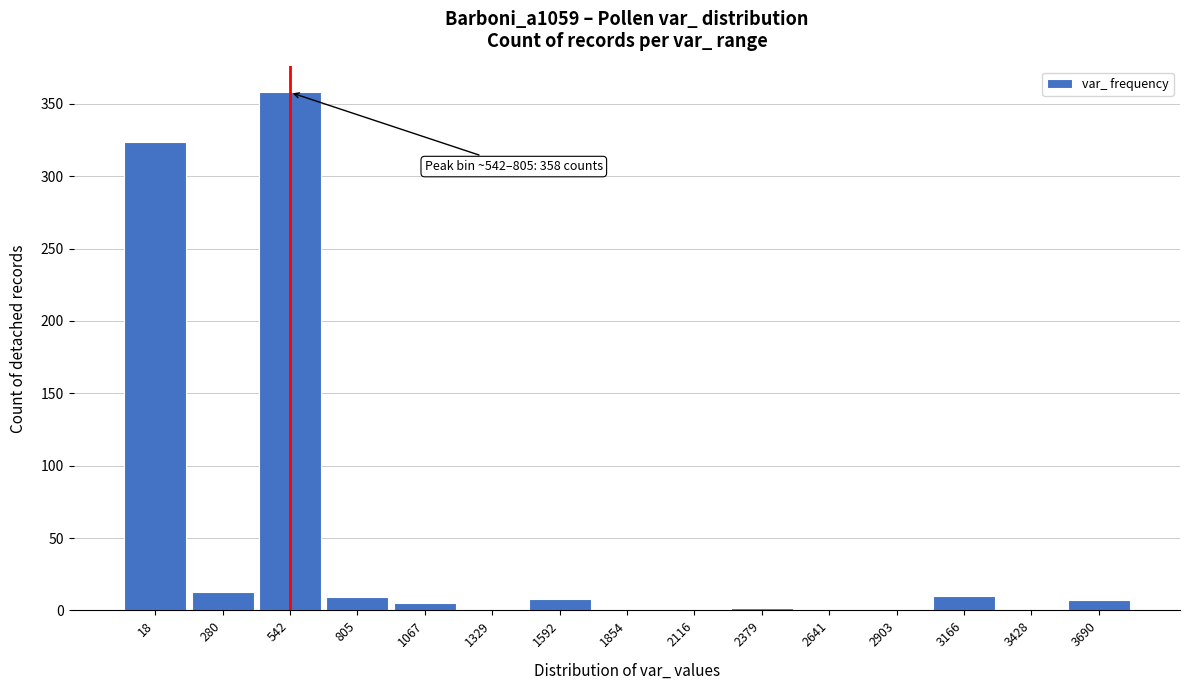

Approximately how many times larger is the value at 18 compared to 3166?

32.4